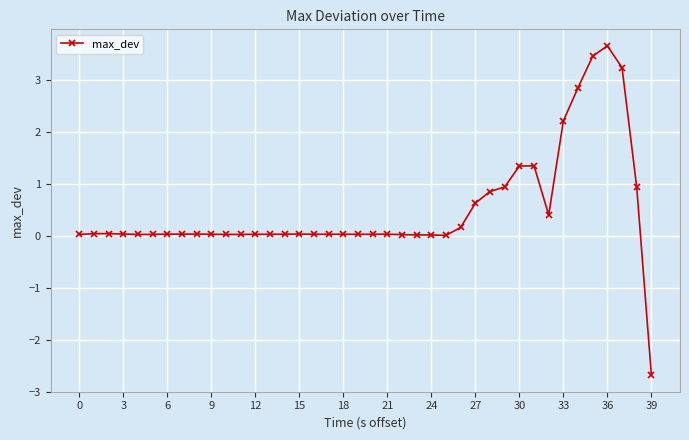

What is the smallest value displayed?

-2.7